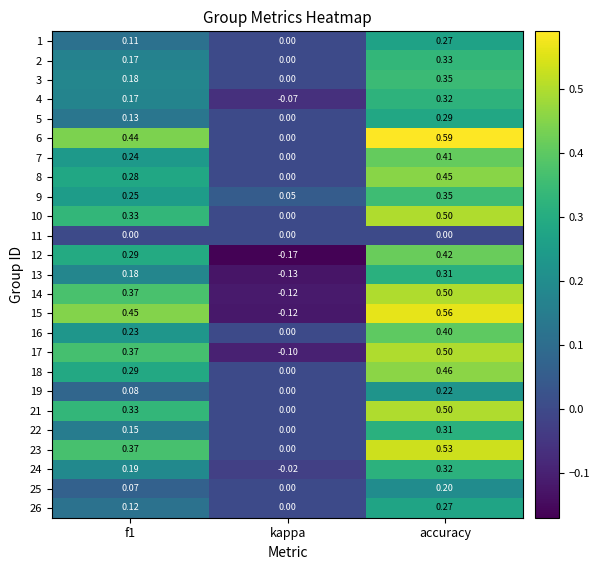

Where is 5 nearest to the value 0?

kappa